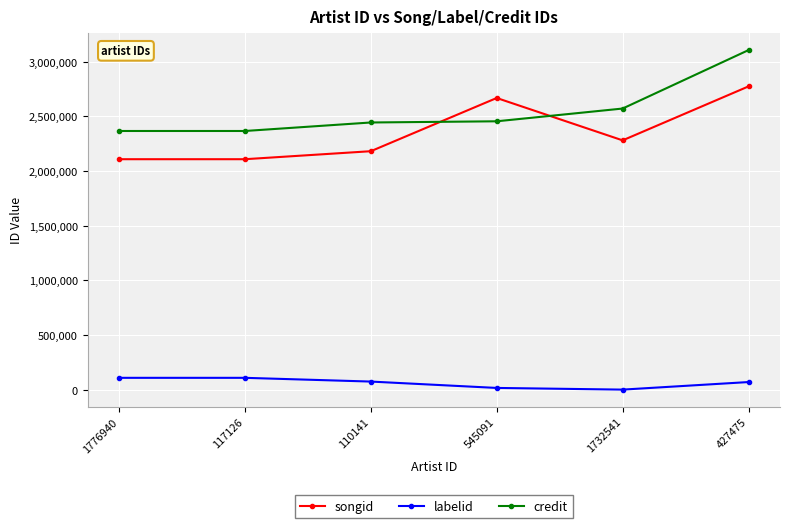

How many distinct data groups are displayed?

3